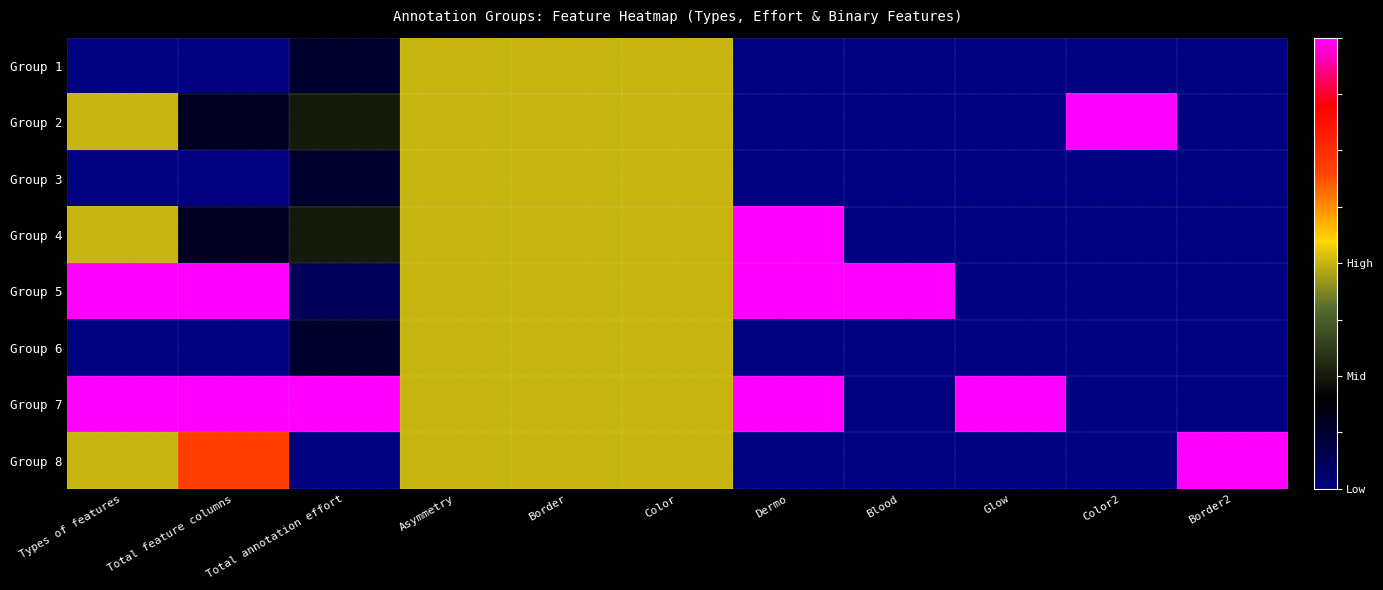

Reading left to right, extract all data points from this chart.

Group 1: Types of features=-1.0	Total feature columns=-1.0	Total annotation effort=-0.8	Asymmetry=0.0	Border=0.0	Color=0.0	Dermo=-1.0	Blood=-1.0	Glow=-1.0	Color2=-1.0	Border2=-1.0
Group 2: Types of features=0.0	Total feature columns=-0.7	Total annotation effort=-0.5	Asymmetry=0.0	Border=0.0	Color=0.0	Dermo=-1.0	Blood=-1.0	Glow=-1.0	Color2=1.0	Border2=-1.0
Group 3: Types of features=-1.0	Total feature columns=-1.0	Total annotation effort=-0.8	Asymmetry=0.0	Border=0.0	Color=0.0	Dermo=-1.0	Blood=-1.0	Glow=-1.0	Color2=-1.0	Border2=-1.0
Group 4: Types of features=0.0	Total feature columns=-0.7	Total annotation effort=-0.5	Asymmetry=0.0	Border=0.0	Color=0.0	Dermo=1.0	Blood=-1.0	Glow=-1.0	Color2=-1.0	Border2=-1.0
Group 5: Types of features=1.0	Total feature columns=1.0	Total annotation effort=-0.9	Asymmetry=0.0	Border=0.0	Color=0.0	Dermo=1.0	Blood=1.0	Glow=-1.0	Color2=-1.0	Border2=-1.0
Group 6: Types of features=-1.0	Total feature columns=-1.0	Total annotation effort=-0.8	Asymmetry=0.0	Border=0.0	Color=0.0	Dermo=-1.0	Blood=-1.0	Glow=-1.0	Color2=-1.0	Border2=-1.0
Group 7: Types of features=1.0	Total feature columns=1.0	Total annotation effort=1.0	Asymmetry=0.0	Border=0.0	Color=0.0	Dermo=1.0	Blood=-1.0	Glow=1.0	Color2=-1.0	Border2=-1.0
Group 8: Types of features=0.0	Total feature columns=0.4	Total annotation effort=-1.0	Asymmetry=0.0	Border=0.0	Color=0.0	Dermo=-1.0	Blood=-1.0	Glow=-1.0	Color2=-1.0	Border2=1.0